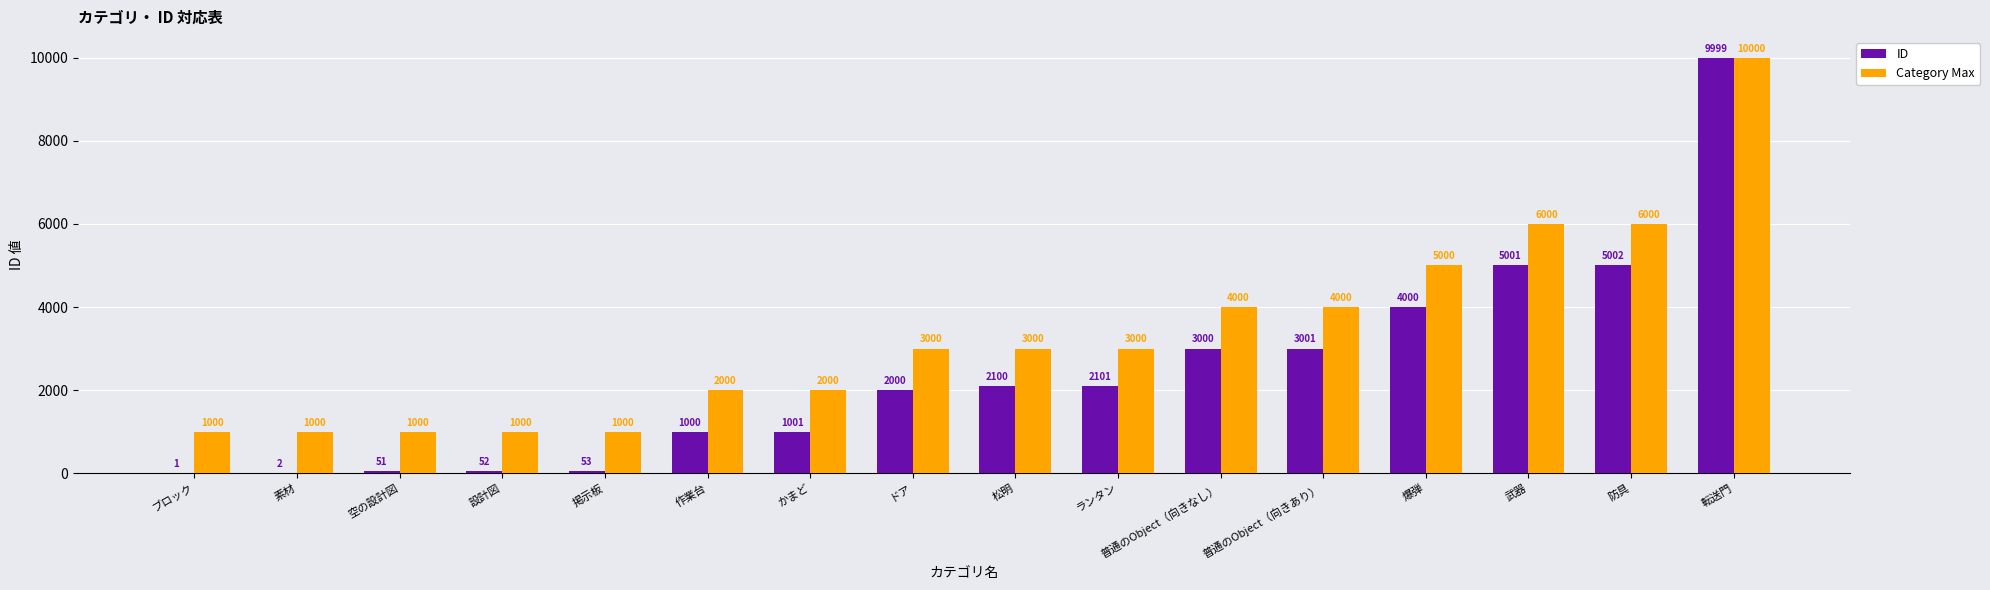

Which label corresponds to the largest value in the chart?

転送門